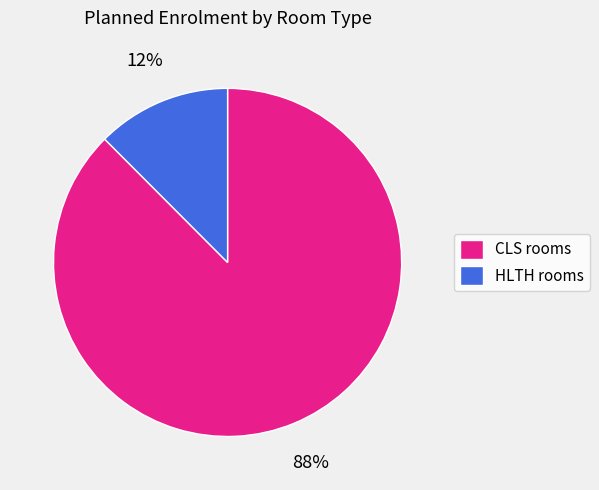

Between CLS rooms and HLTH rooms, which is larger?

CLS rooms